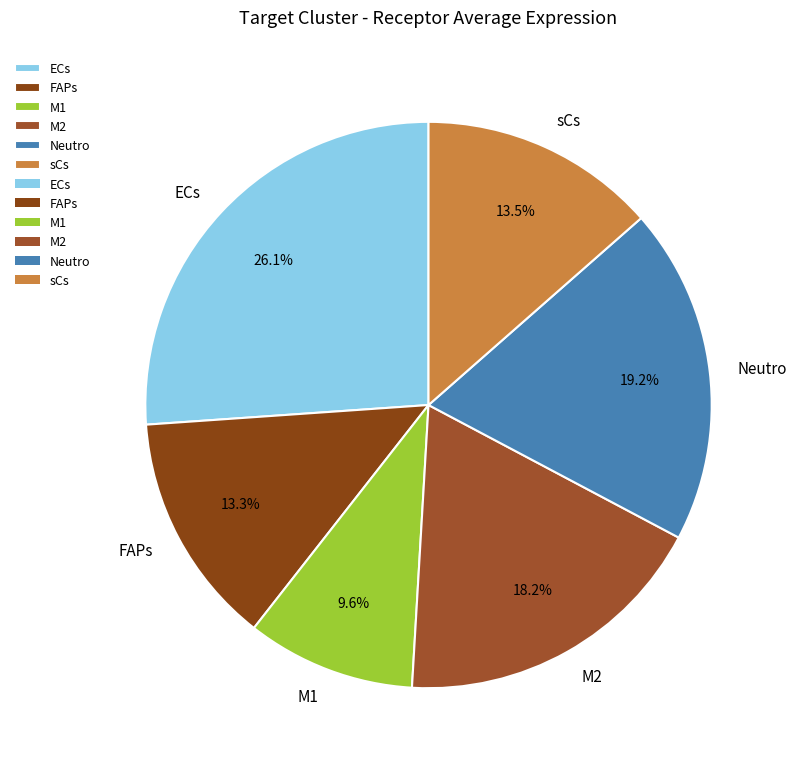

To the nearest percent, what percentage of the pie is FAPs?

13%